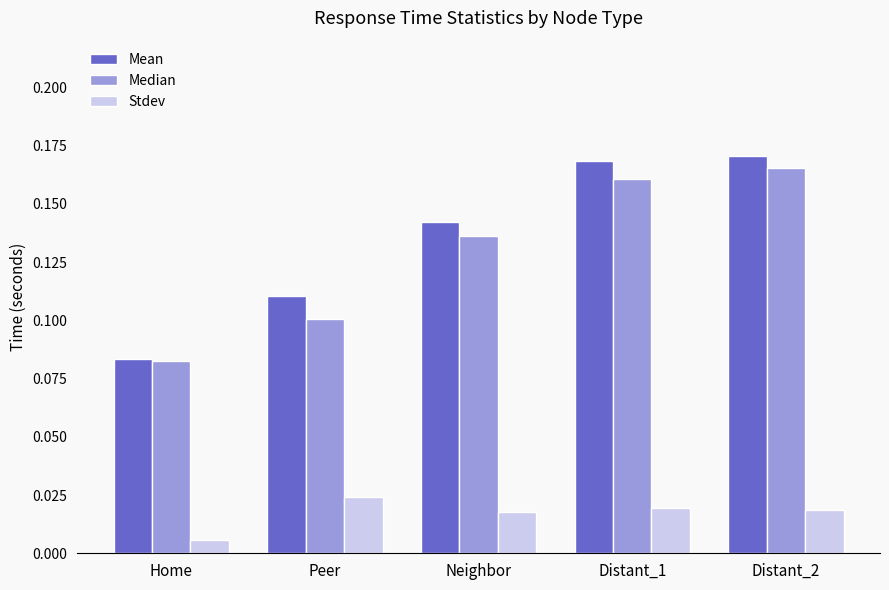

Where is Stdev nearest to the value 0?

Home